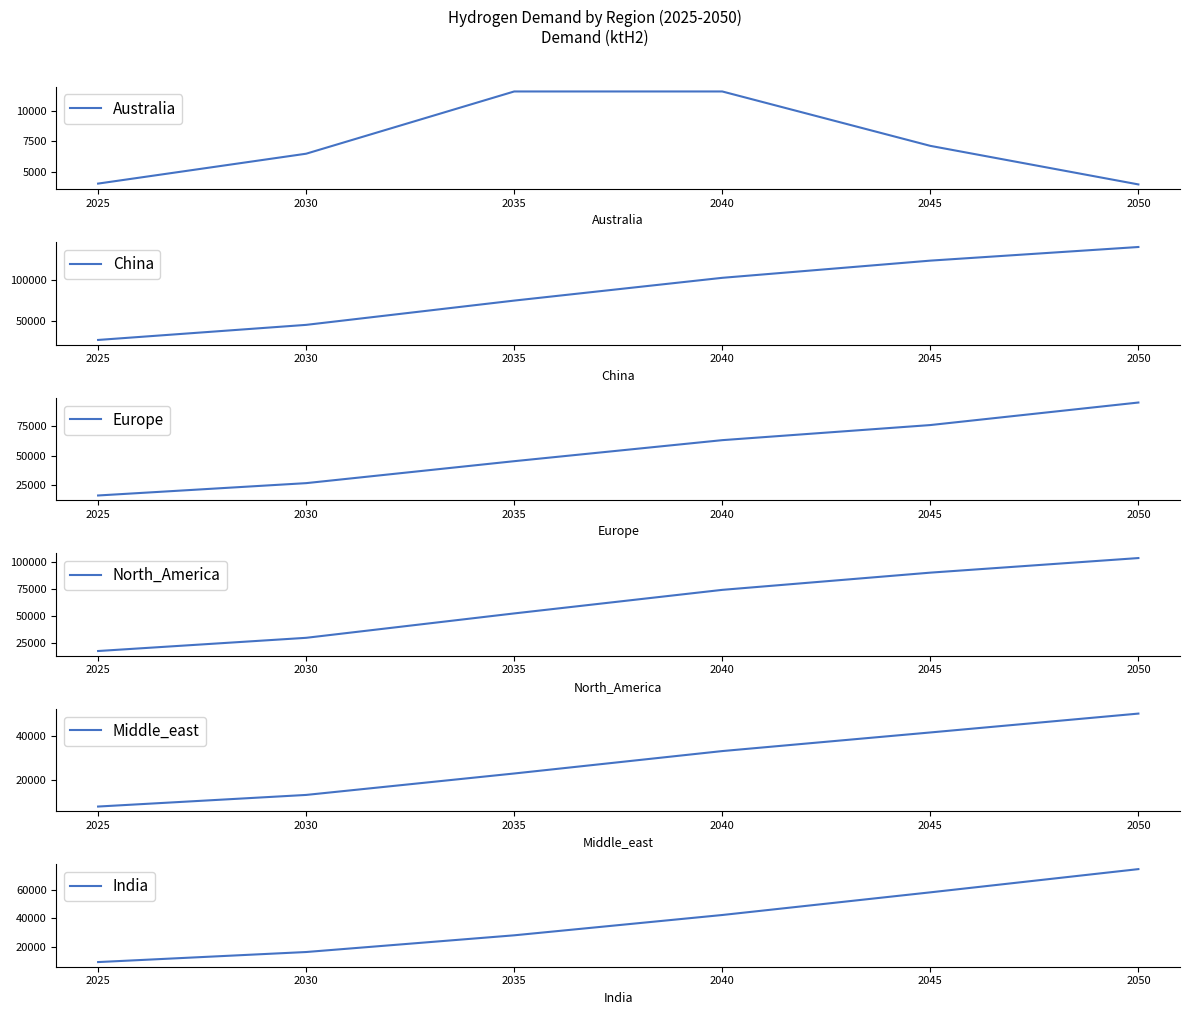

The value of Australia at 2035 is 15457. True or false?

False